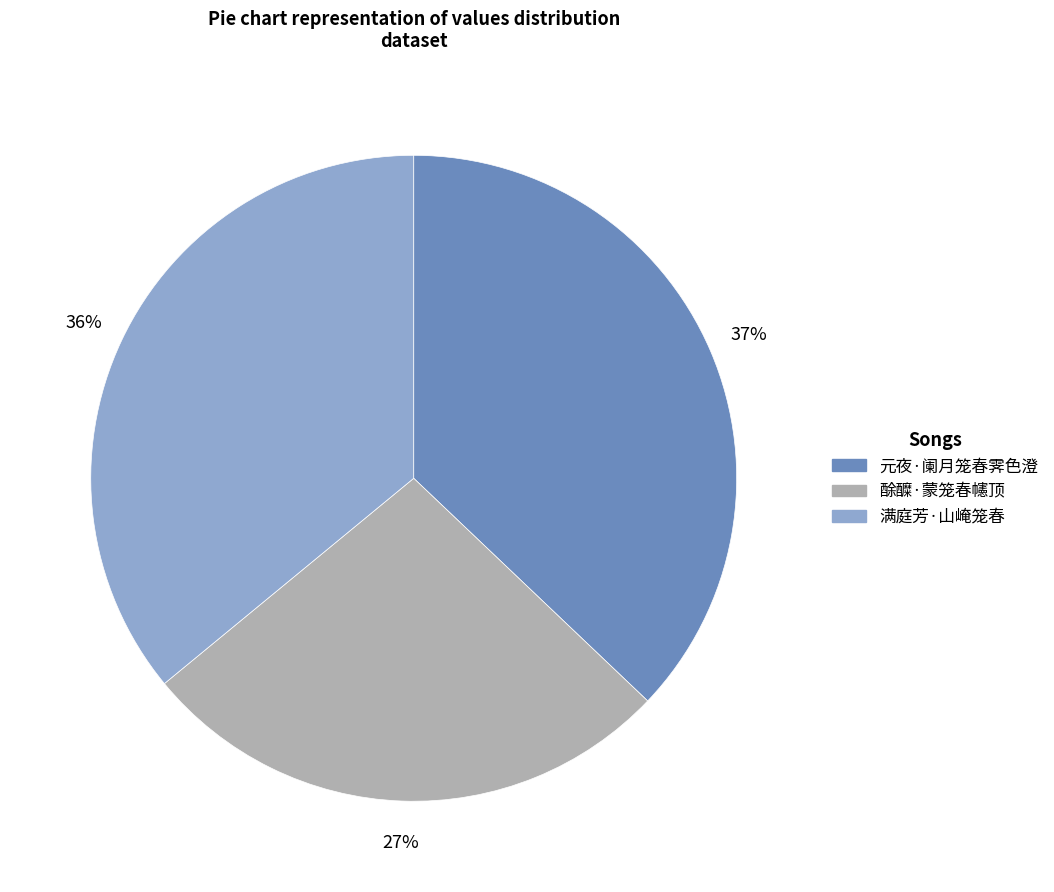

Count the number of slices in the pie.

3